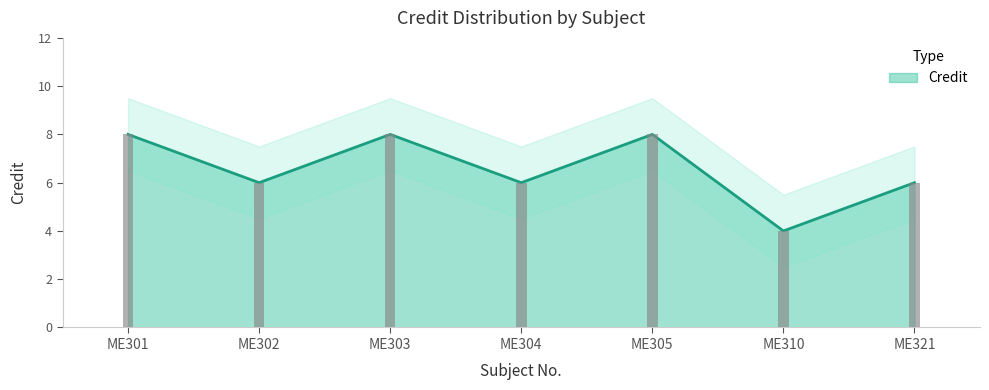

What is the value of the 1st bar from the left?

8